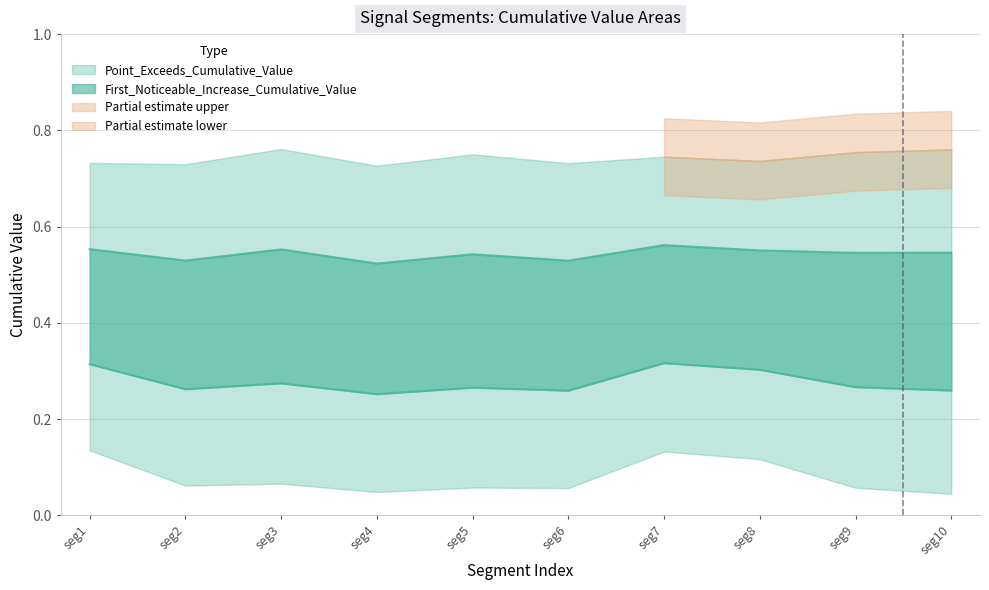

Does the chart display data point markers on the line(s)?

No